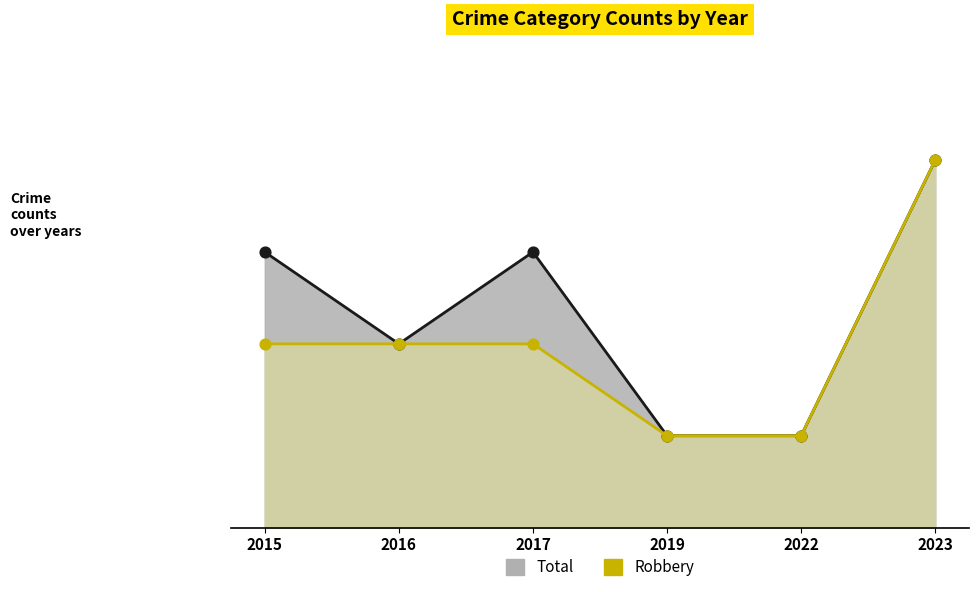

At how many categories does at least one series exceed 2?

3